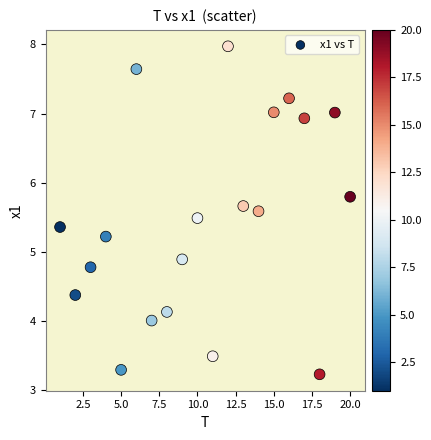

What Y value in the scatter plot is closest to 5?

4.9